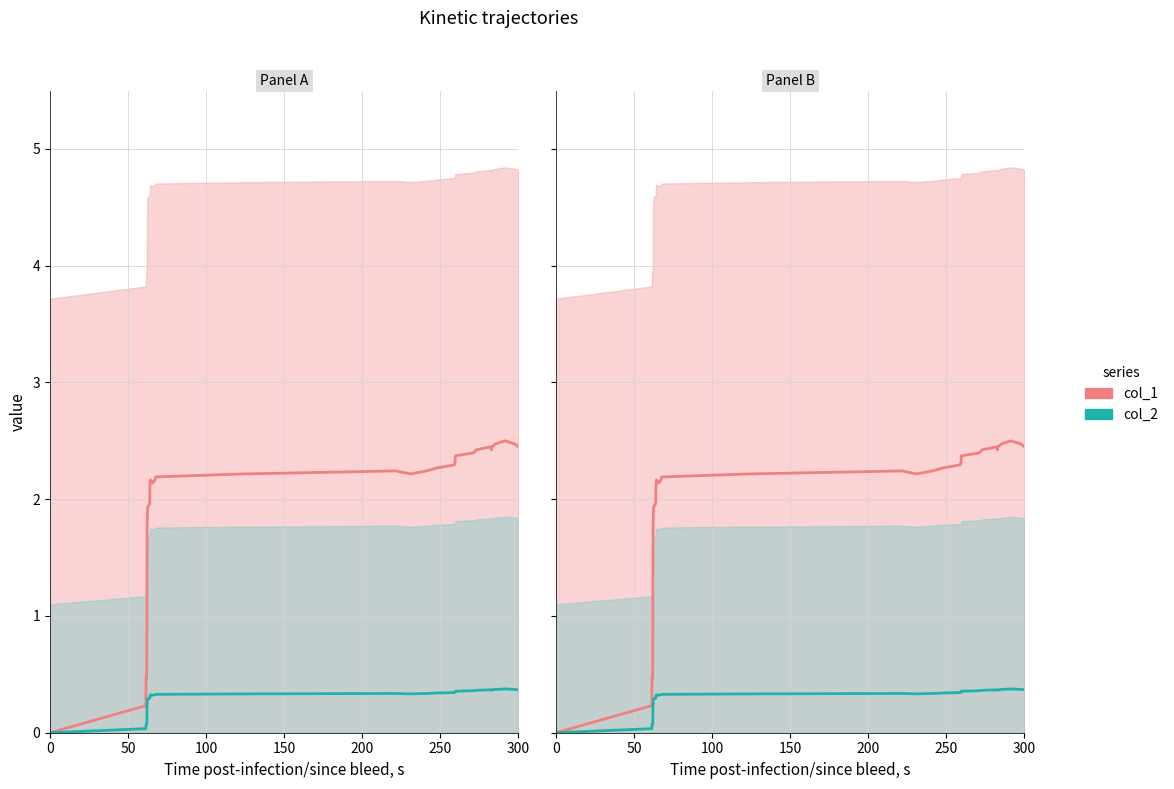

Reading left to right, what are all the values shown in this chart?

col_1: 0.0	0.2	0.4	0.5	0.5	0.5	0.5	0.6	1.0	1.6	1.8	1.8	1.9	1.9	1.9	2.0	2.0	2.1	2.1	2.2	2.1	2.2	2.2	2.2	2.2	2.2	2.2	2.3	2.3	2.3	2.4	2.4	2.4	2.4	2.4	2.4	2.5	2.5	2.5	2.4
col_2: 0.0	0.0	0.1	0.1	0.1	0.1	0.1	0.1	0.2	0.2	0.3	0.3	0.3	0.3	0.3	0.3	0.3	0.3	0.3	0.3	0.3	0.3	0.3	0.3	0.3	0.3	0.3	0.3	0.3	0.3	0.4	0.4	0.4	0.4	0.4	0.4	0.4	0.4	0.4	0.4